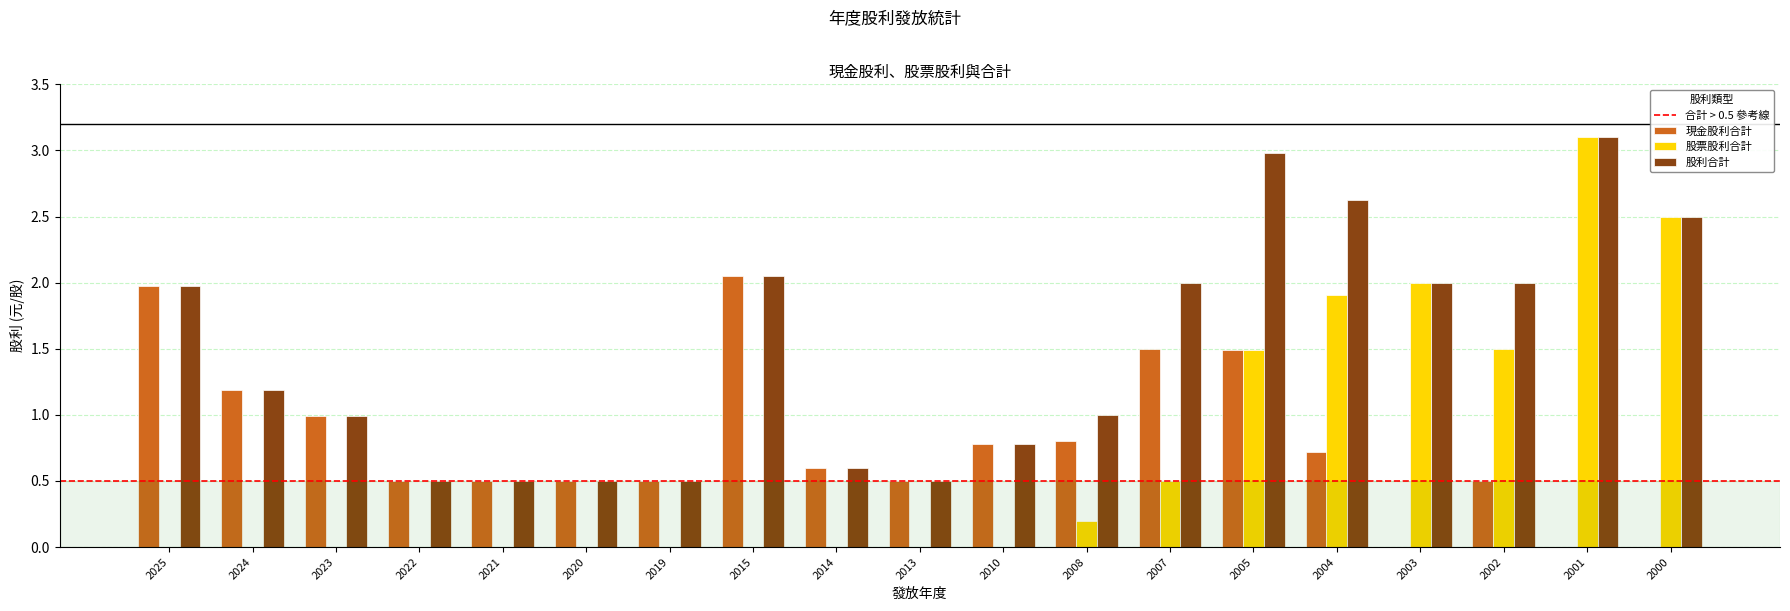

The 現金股利合計 series shows 0.6 at 2014. True or false?

True